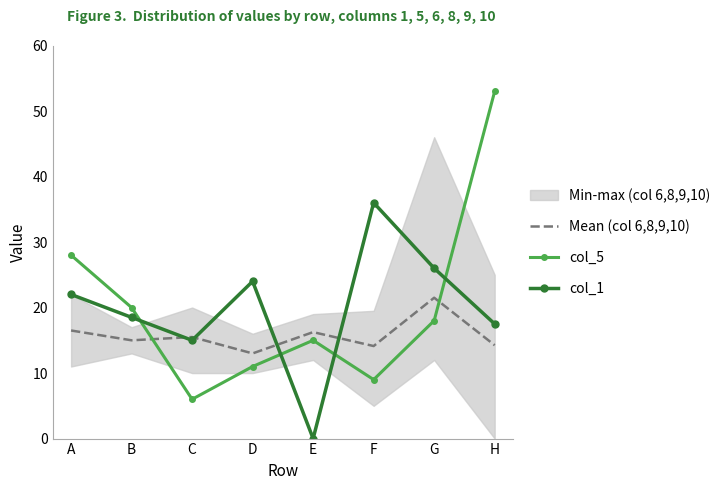

At how many categories does at least one series exceed 37?

1